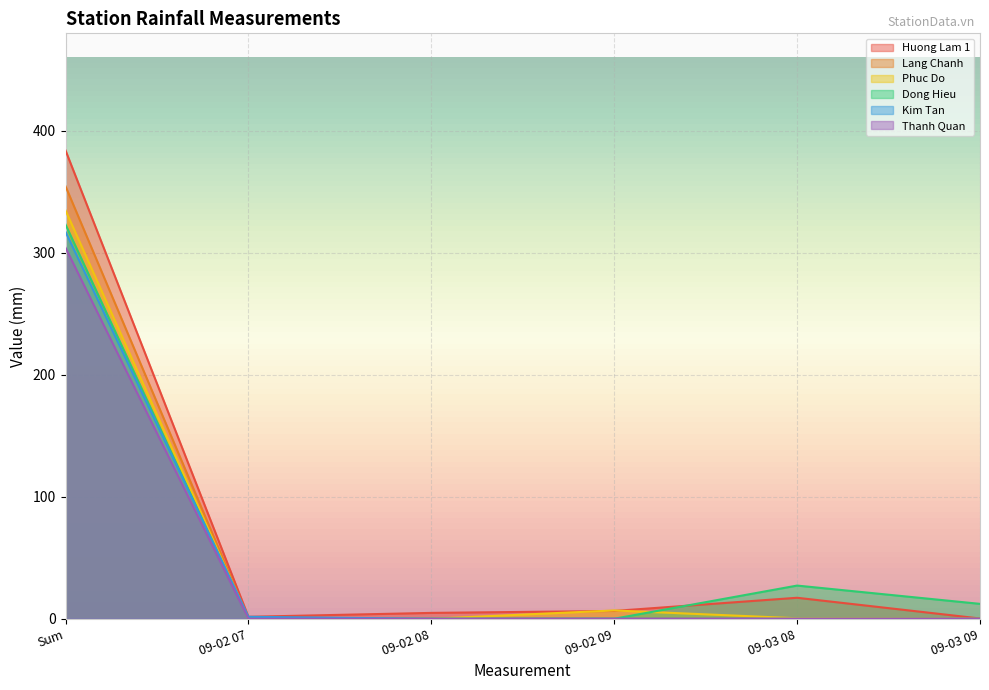

Reading left to right, transcribe all the data shown in this chart.

Huong Lam 1: Sum=384.0	09-02 07=1.6	09-02 08=4.8	09-02 09=6.4	09-03 08=17.2	09-03 09=0.2
Lang Chanh: Sum=354.6	09-02 07=0.0	09-02 08=0.0	09-02 09=0.0	09-03 08=0.0	09-03 09=0.0
Phuc Do: Sum=334.8	09-02 07=0.0	09-02 08=0.0	09-02 09=6.8	09-03 08=0.4	09-03 09=0.0
Dong Hieu: Sum=323.2	09-02 07=0.0	09-02 08=0.0	09-02 09=0.0	09-03 08=27.2	09-03 09=12.2
Kim Tan: Sum=317.2	09-02 07=1.6	09-02 08=0.0	09-02 09=0.0	09-03 08=0.0	09-03 09=0.0
Thanh Quan: Sum=304.2	09-02 07=0.0	09-02 08=0.0	09-02 09=0.0	09-03 08=0.0	09-03 09=0.0